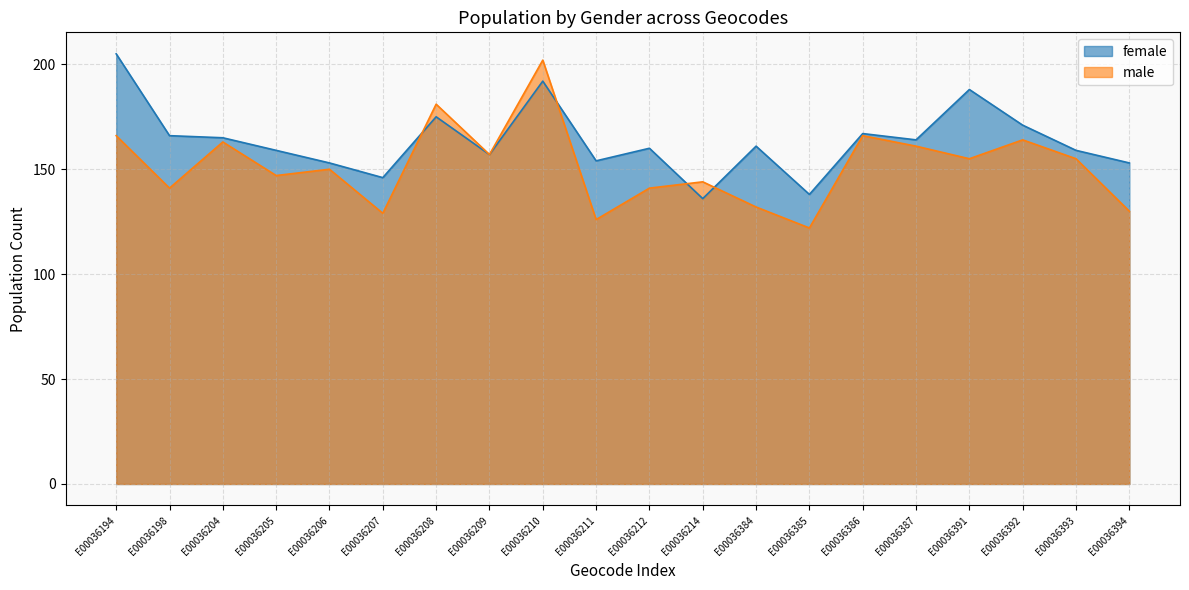

What is the difference between the highest and lowest values at E00036211?

28